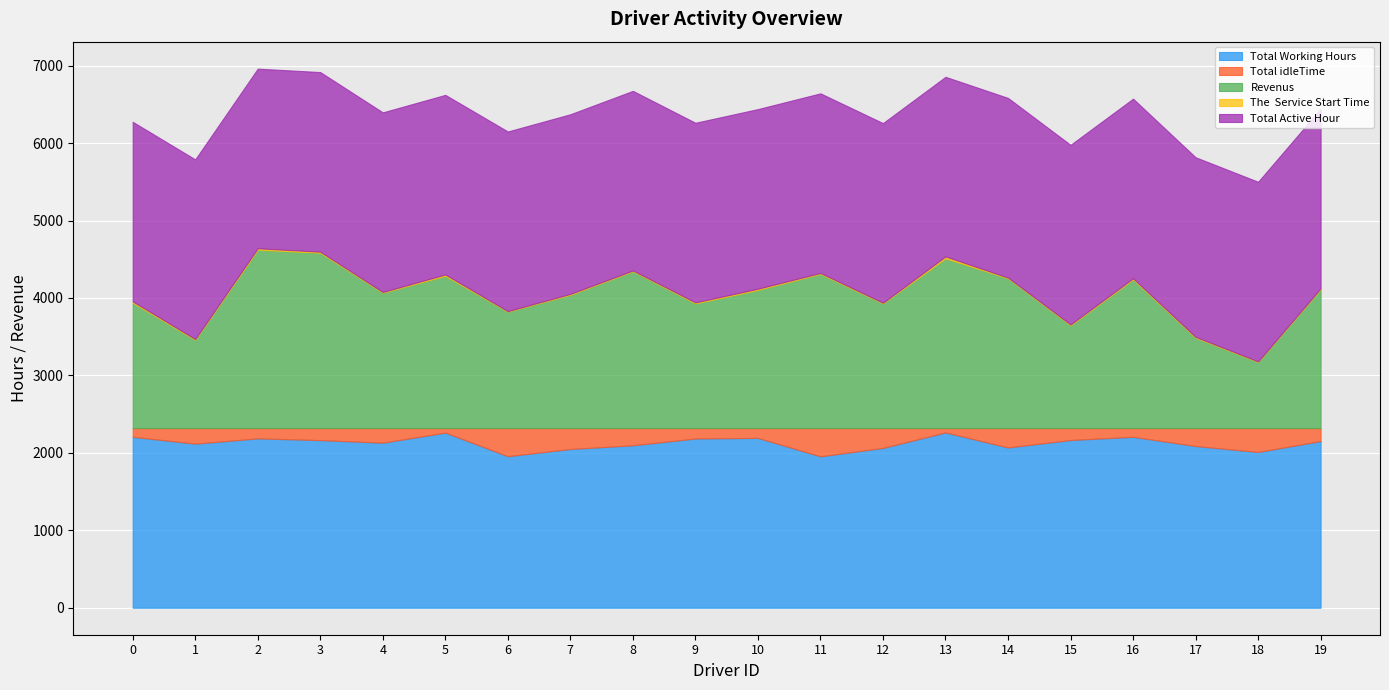

At which category is the sum across all series the highest?

2